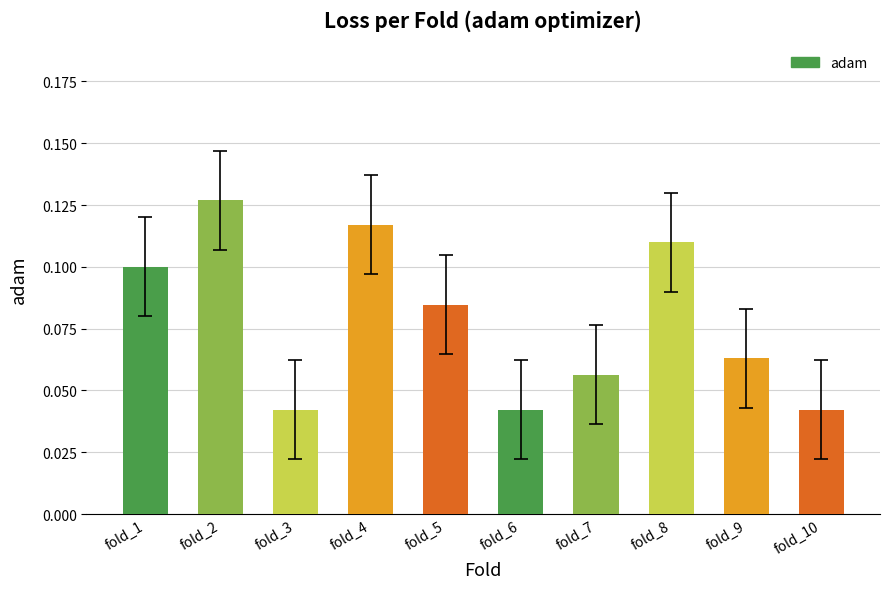

What is the sum of all values?

0.8